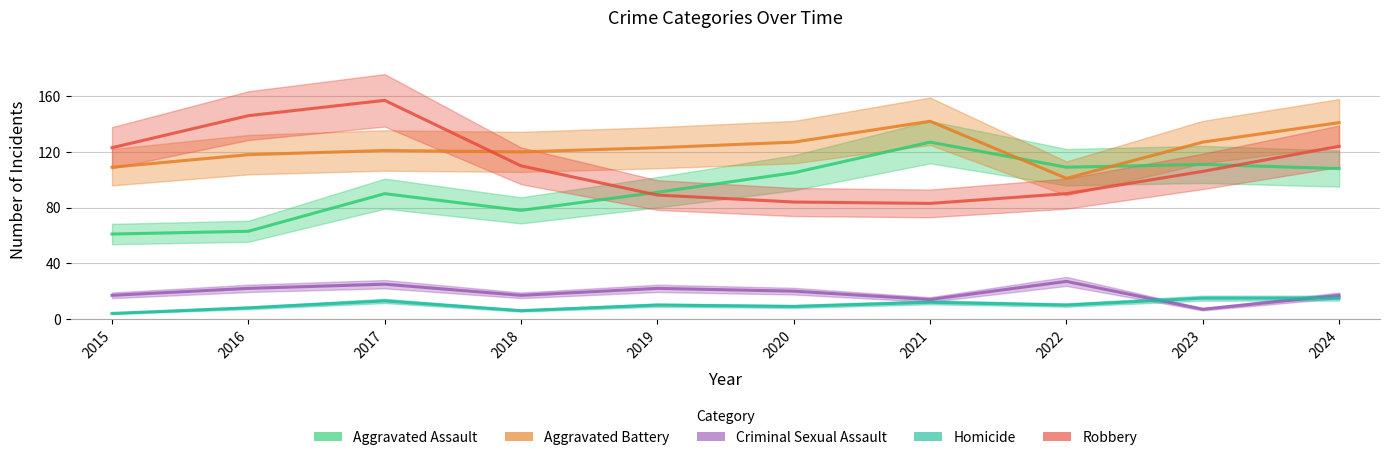

How many times do Robbery and Aggravated Battery cross each other?

1